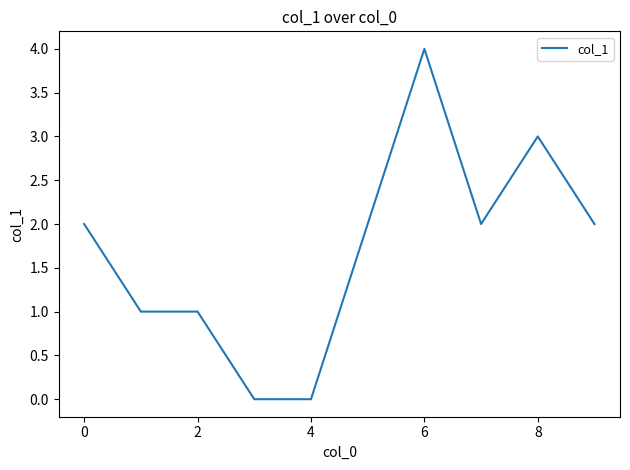

Count the values in the range 1 to 2.

6